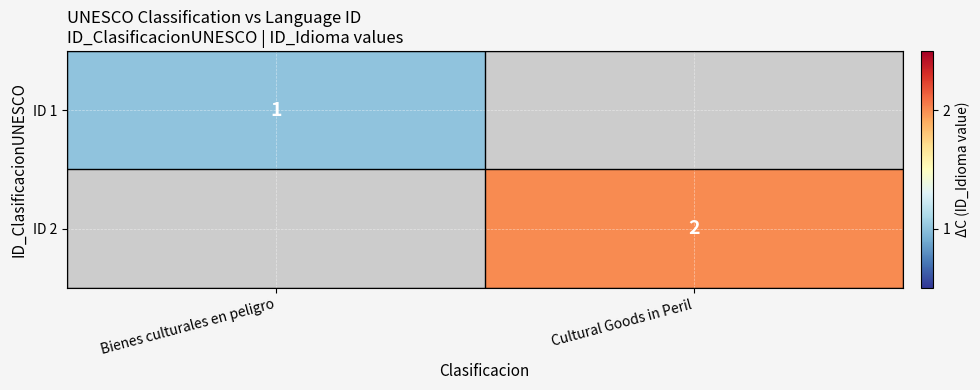

The ID 2 series shows 2 at Cultural Goods in Peril. True or false?

True